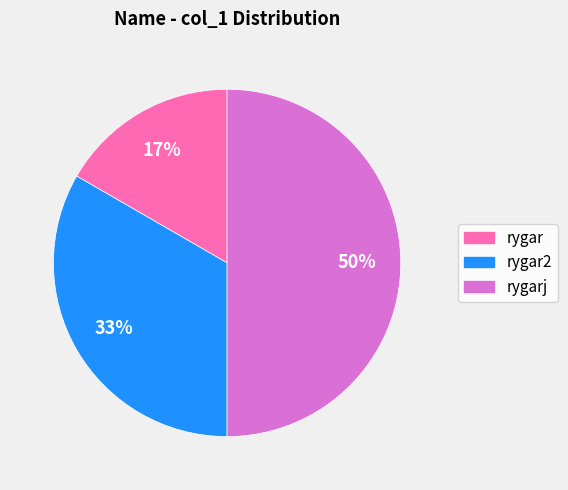

To the nearest percent, what is the average slice percentage?

33%